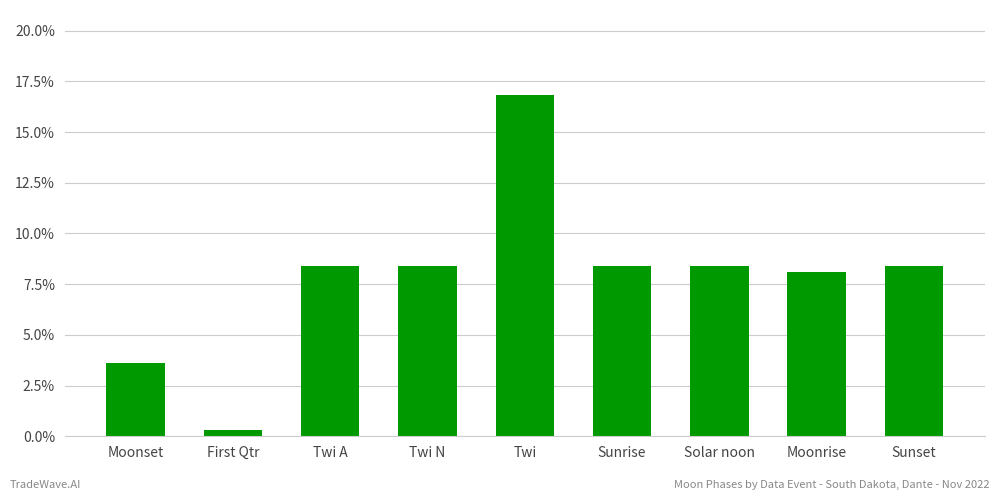

What is the label of the 7th bar from the left?

Solar noon